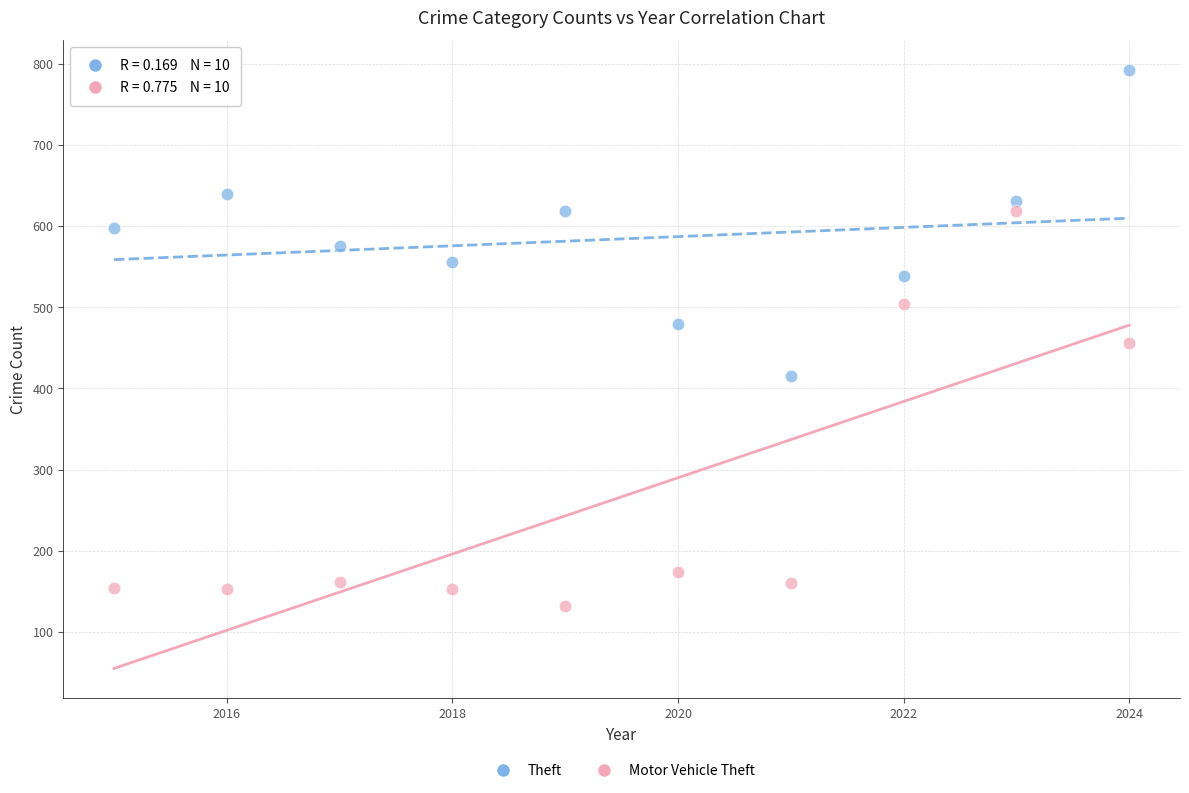

Which series reaches the maximum Y coordinate?

Theft